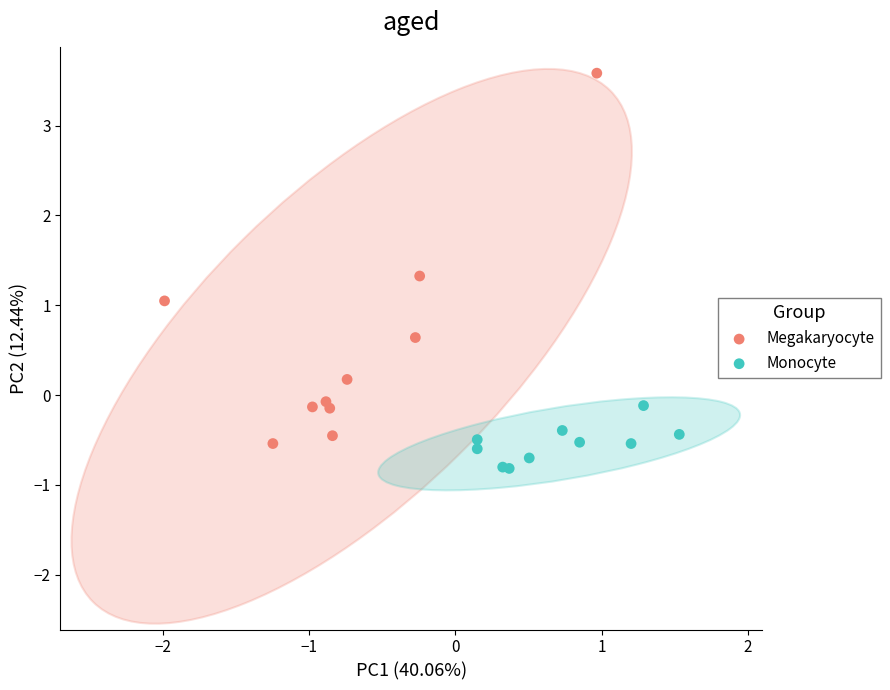

What are all the series names shown in the legend?

Megakaryocyte, Monocyte